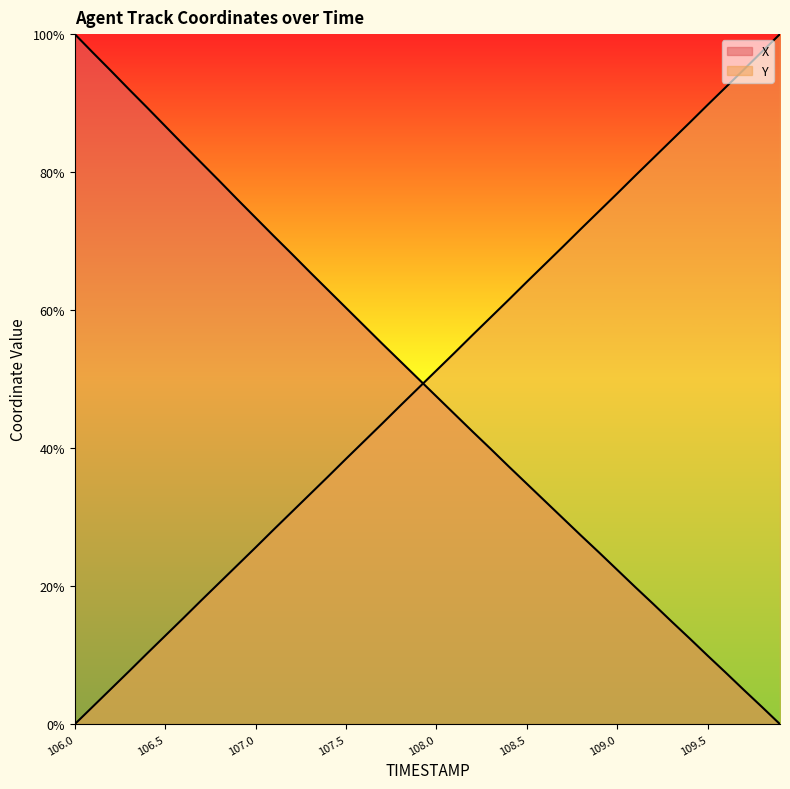

Which series has the largest range (max minus min)?

X